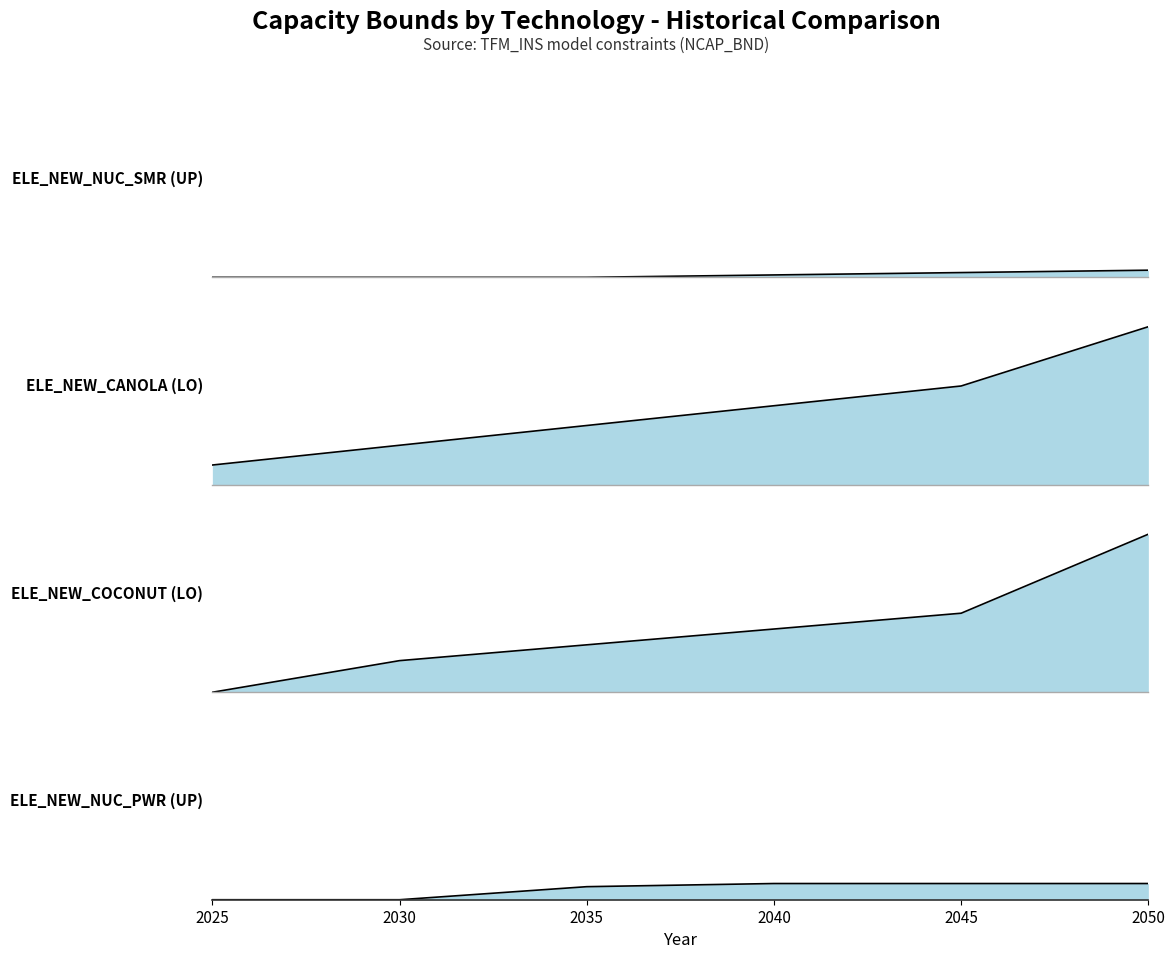

The ELE_NEW_NUC_SMR (UP) series shows -1.0 at 2035. True or false?

False